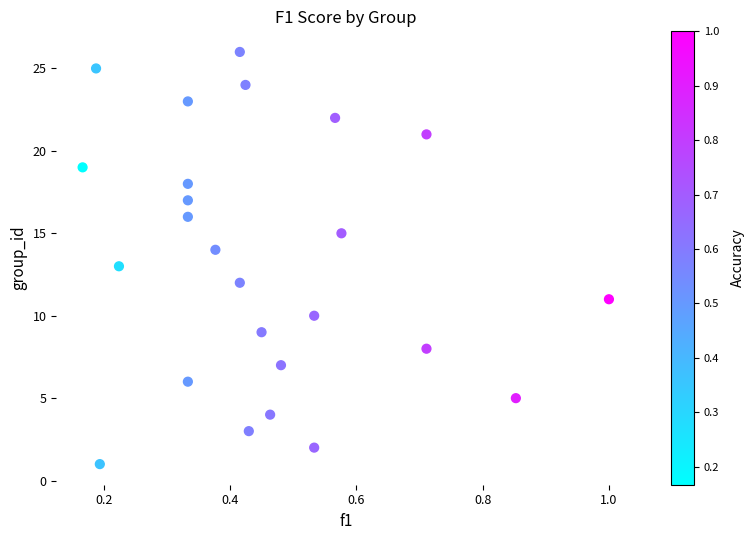

What is the range of Y values (max minus min)?

25